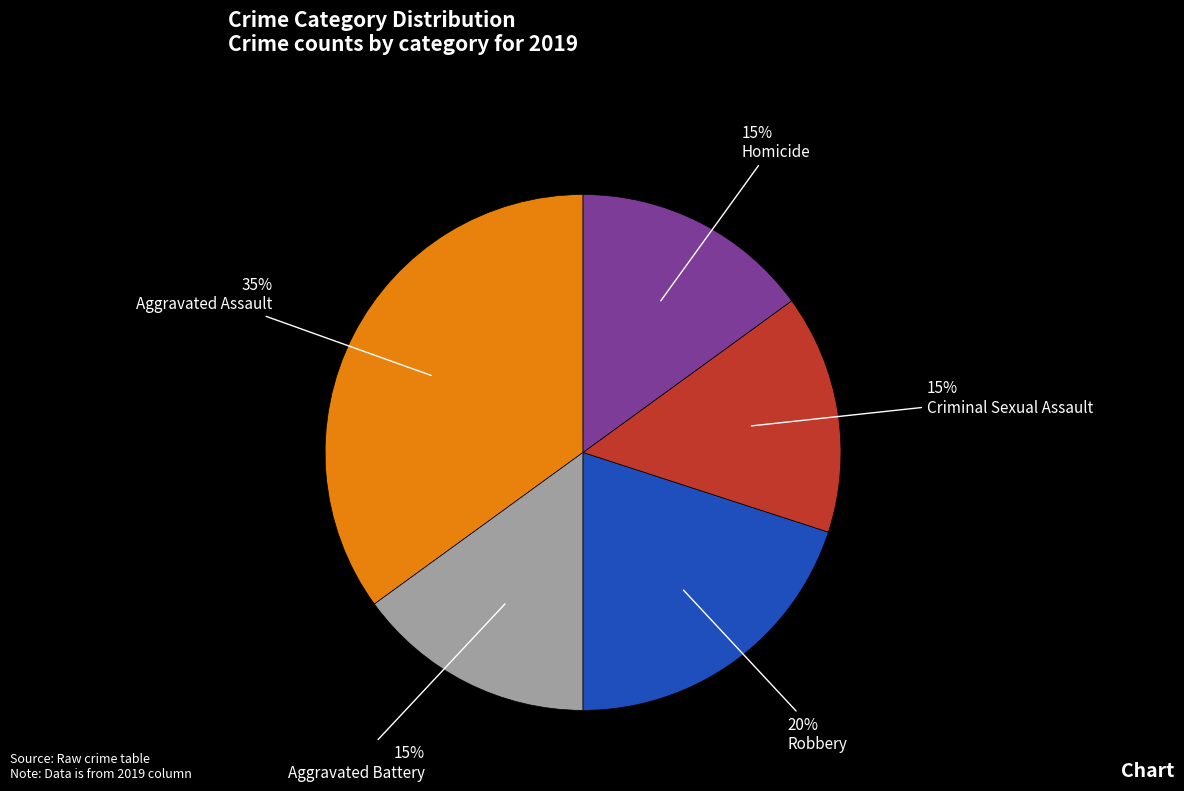

How many segments does this pie chart have?

5